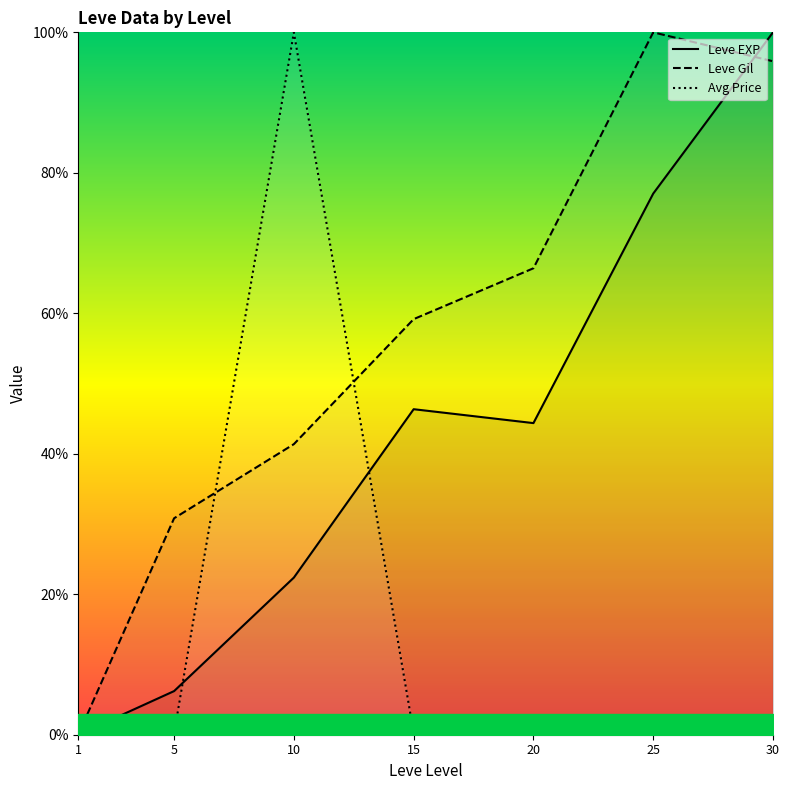

Which series ends up on top after the final intersection of Leve EXP and Leve Gil?

Leve EXP